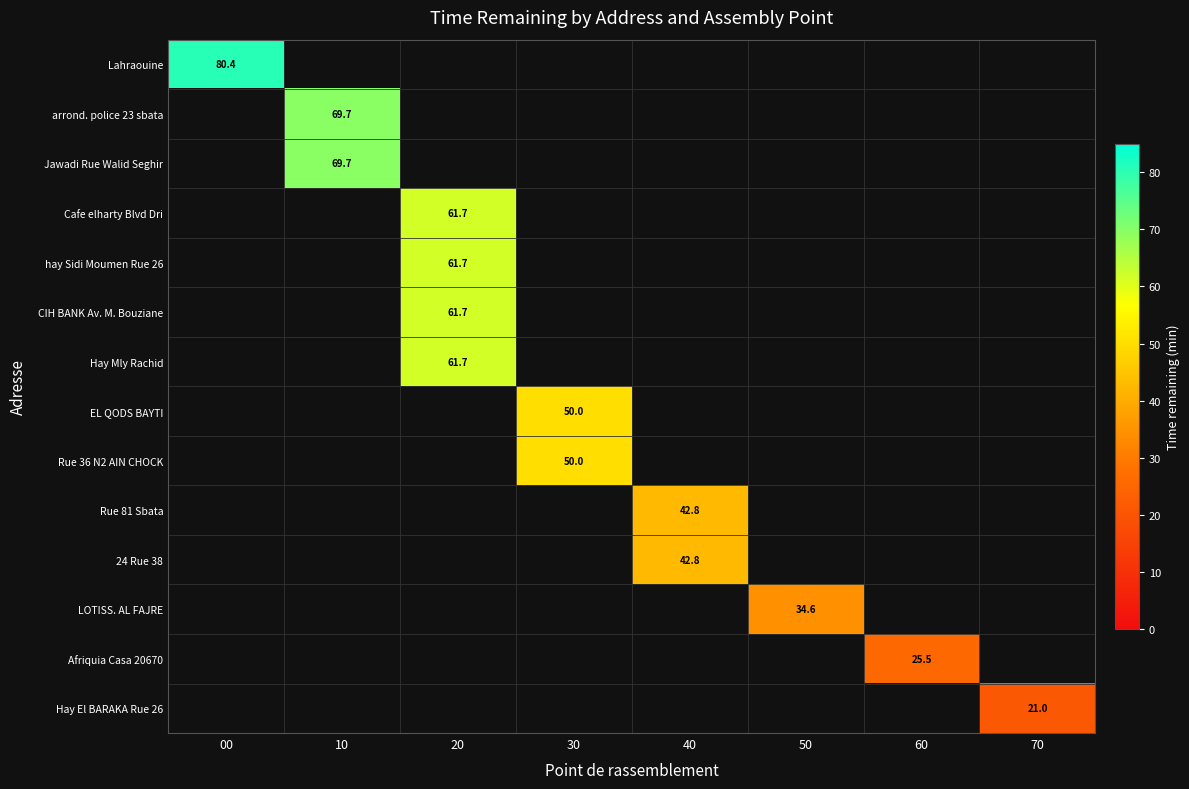

Count the number of categories in the chart.

8